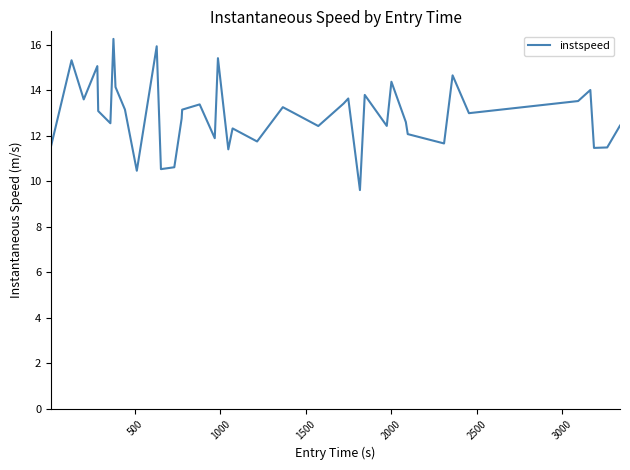

What is the maximum value shown in the chart?

16.2